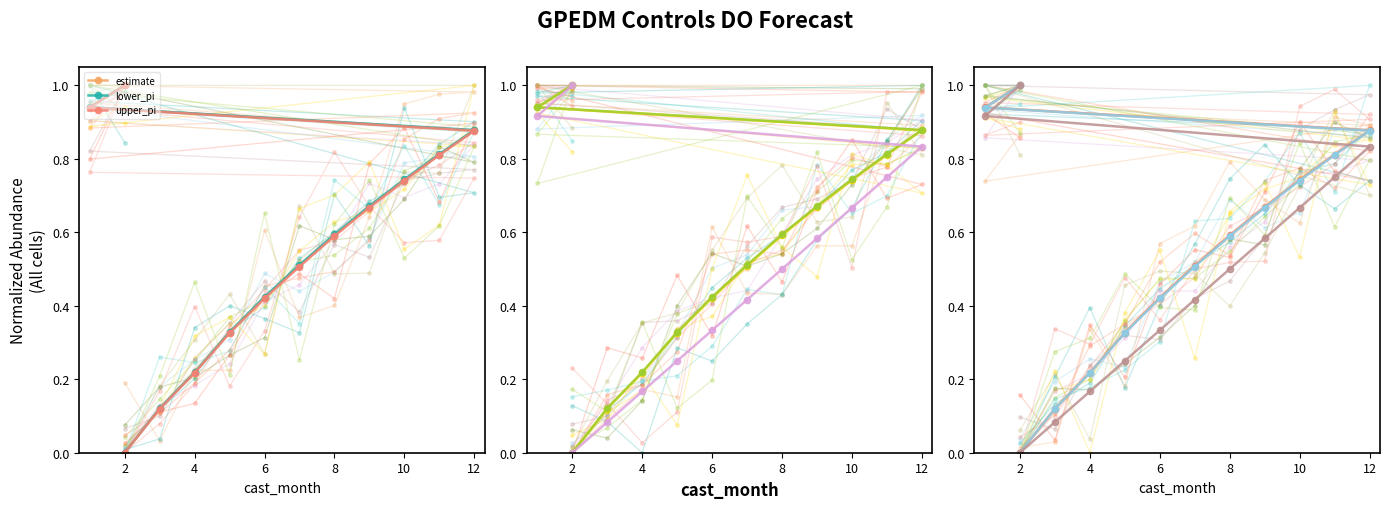

Is it true that upper_pi equals 0.2 at 10?

False